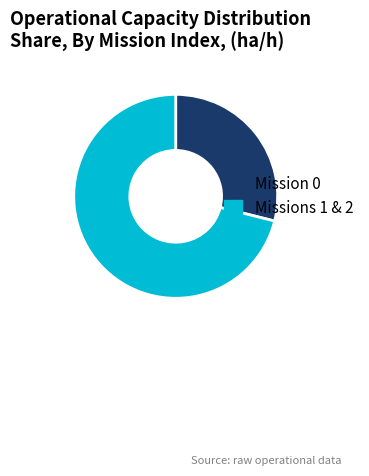

Rank the categories by value from highest to lowest.

Missions 1 & 2, Mission 0